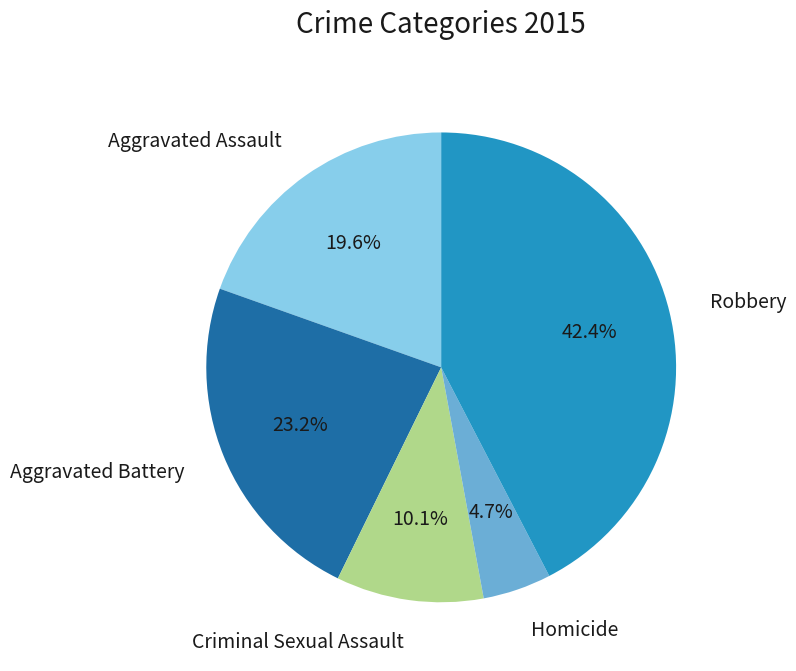

Does any single category account for the majority?

No